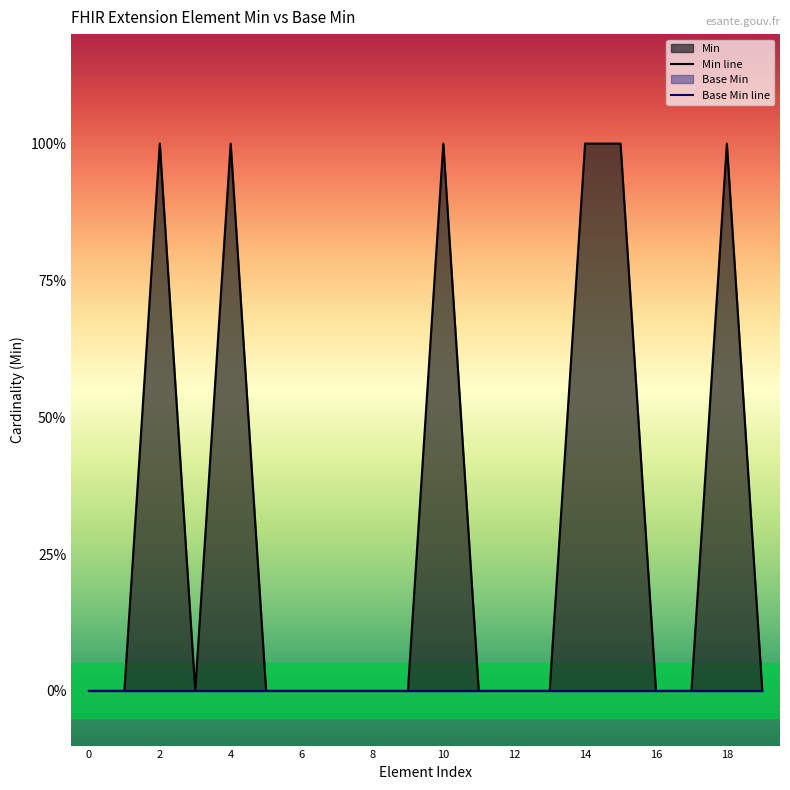

Is it true that Min line equals 2 at 10?

False